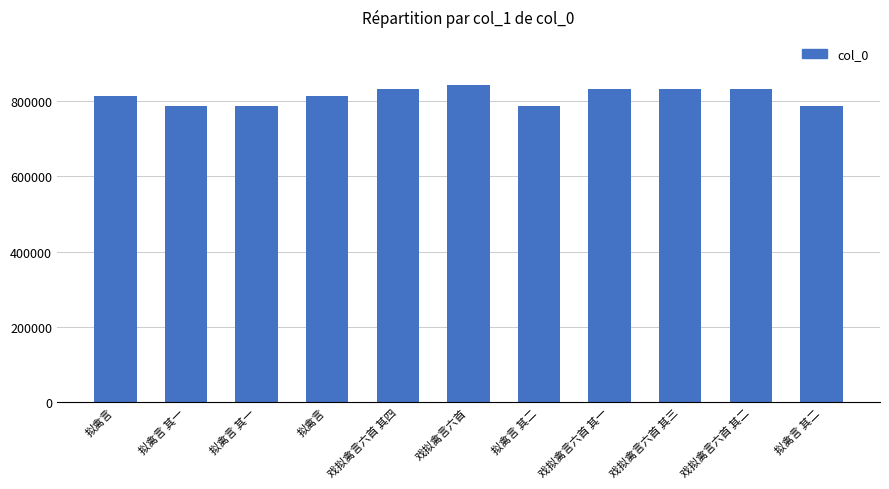

How many categories are shown in the chart?

11